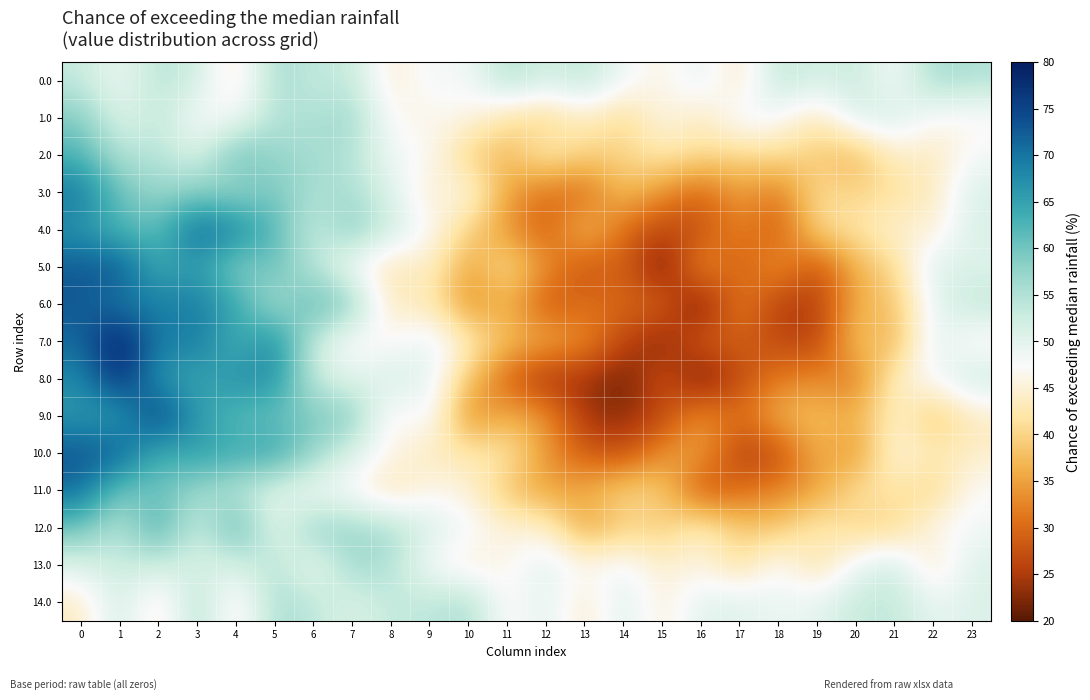

What is the difference between the highest and lowest values at 10?

23.7